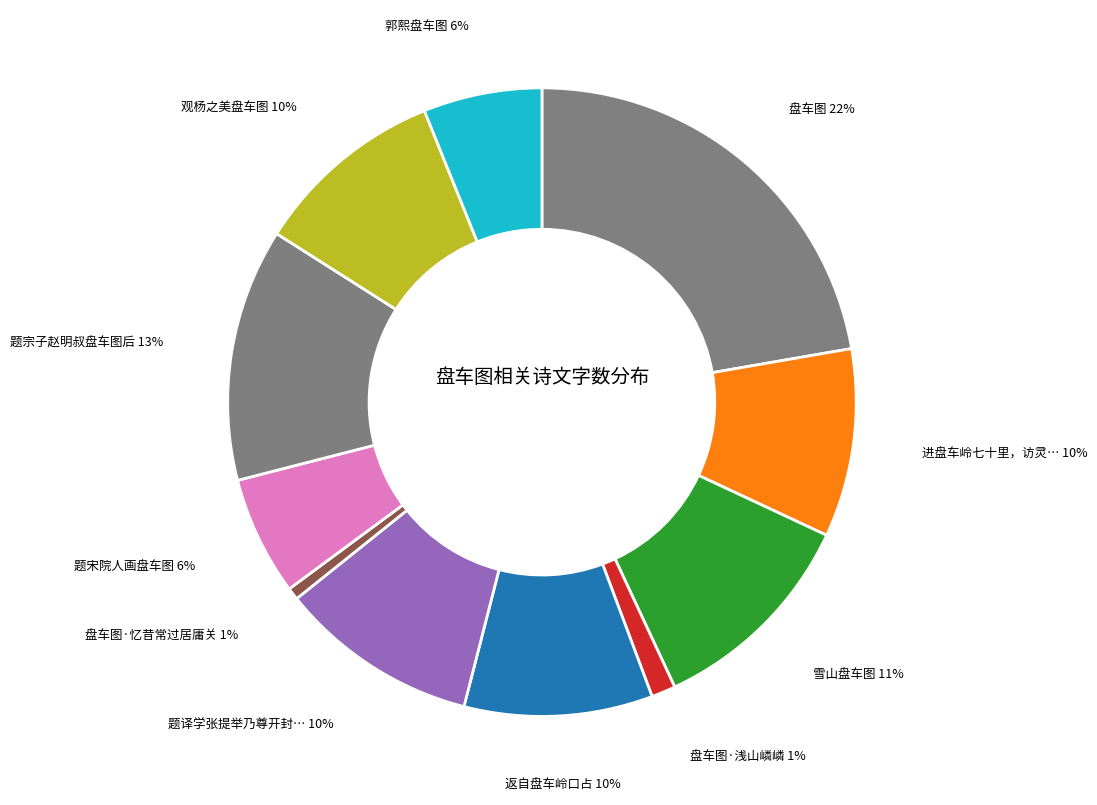

To the nearest percent, what is the average slice percentage?

9%